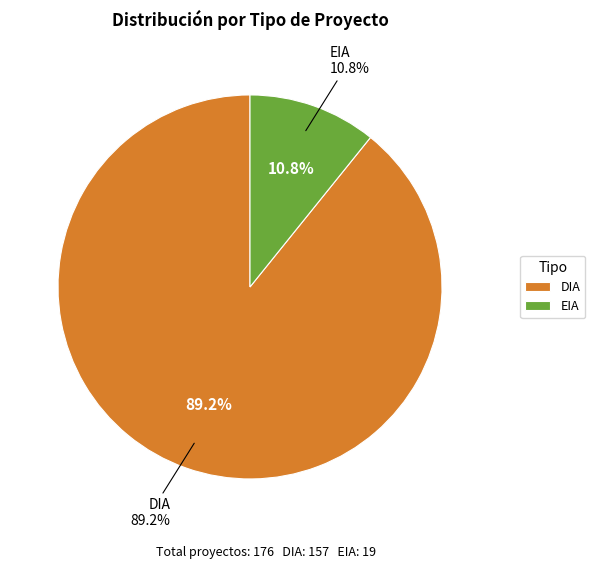

To the nearest percent, what is the average slice percentage?

50%